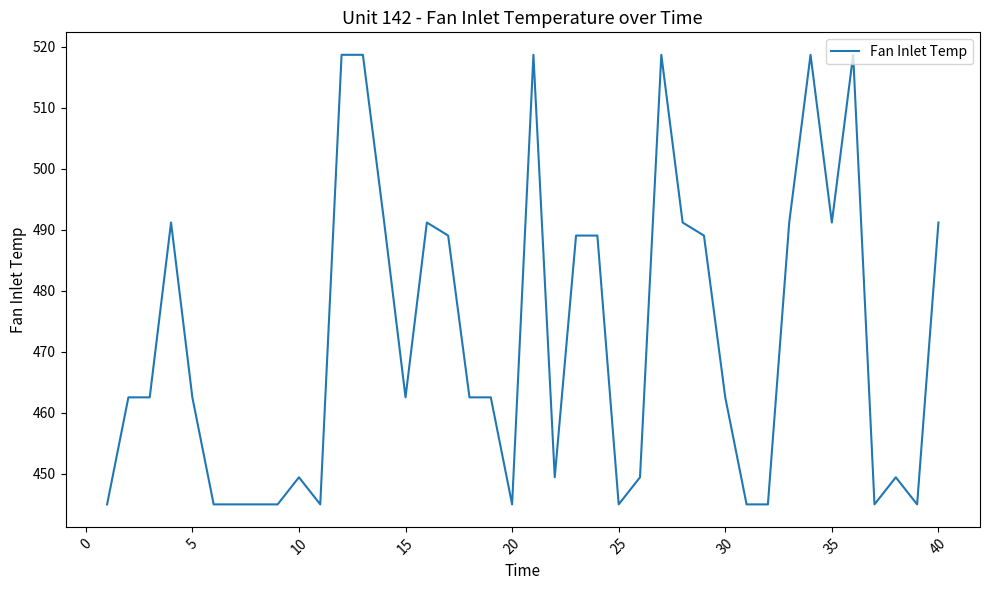

What is the maximum value shown in the chart?

518.7